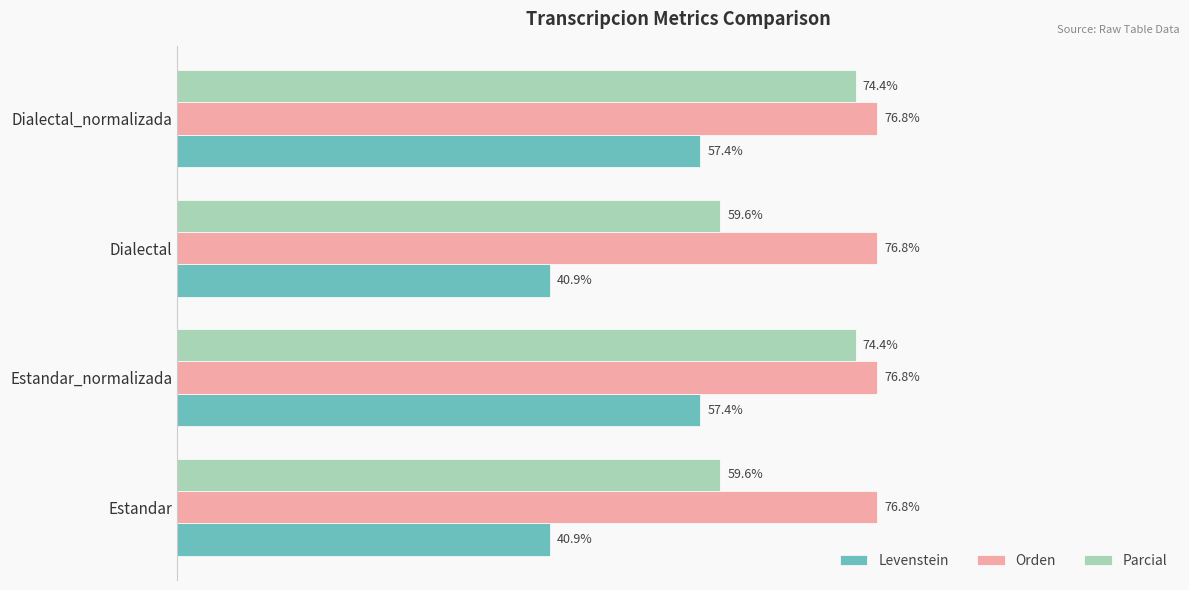

Rank the series by their average value, from lowest to highest.

Levenstein, Parcial, Orden